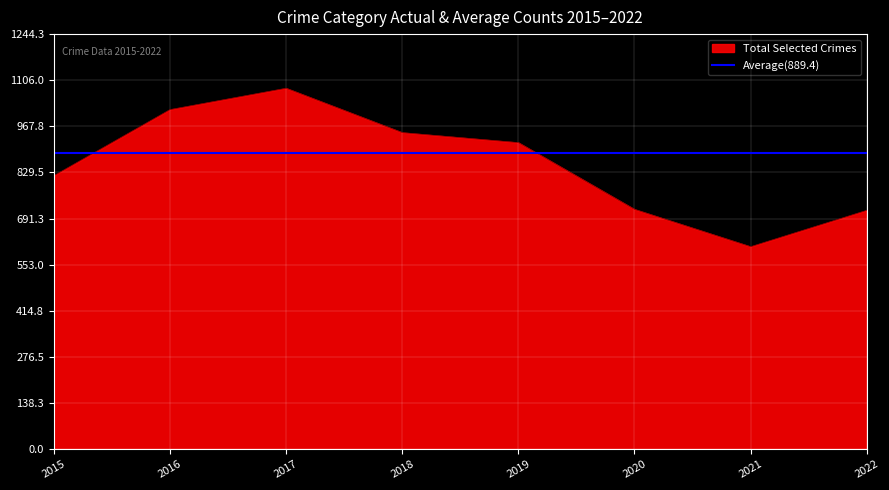

Which has a higher value, 2022 or 2018?

2018